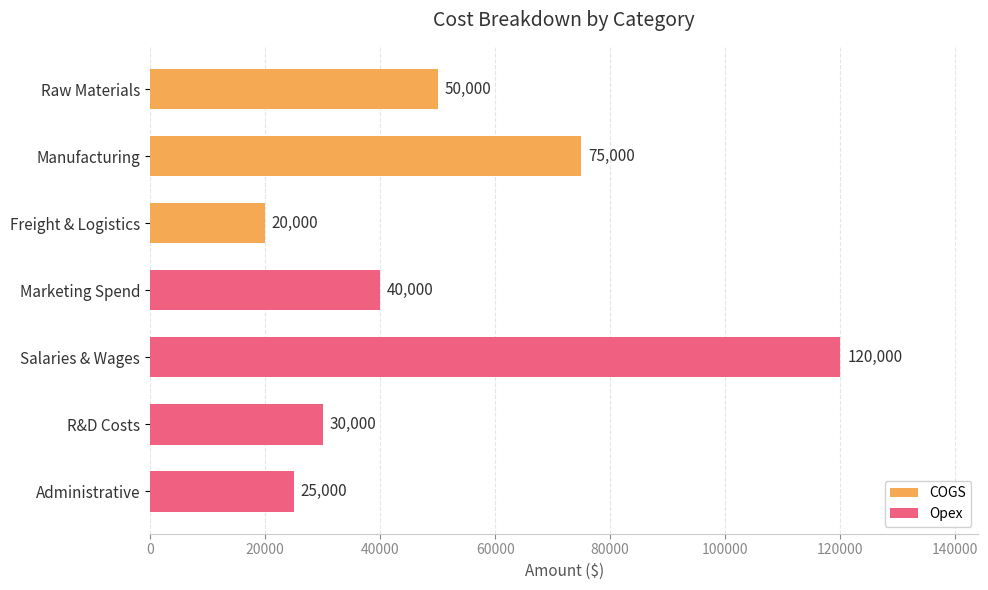

Rank the categories by value from highest to lowest.

Salaries & Wages, Manufacturing, Raw Materials, Marketing Spend, R&D Costs, Administrative, Freight & Logistics